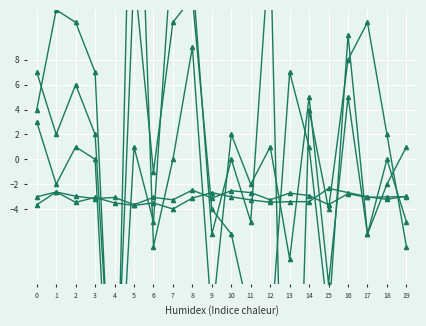

What is the value of the accelerometery point at the 17th from the left?

-2.8